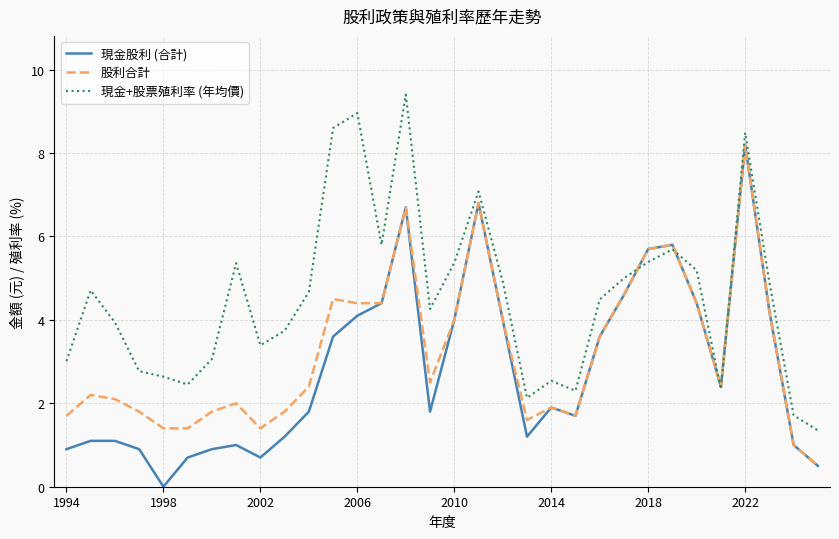

List the series in order of their overall mean, lowest first.

現金股利 (合計), 股利合計, 現金+股票殖利率 (年均價)